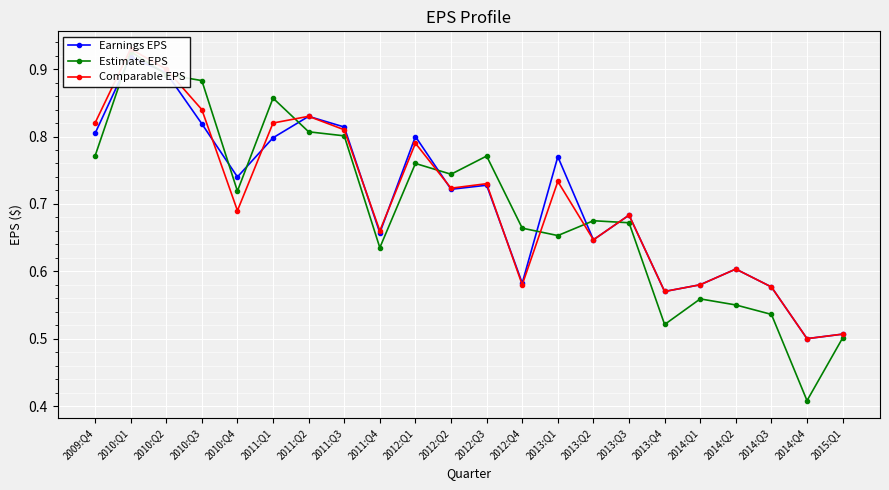

What is the maximum value shown in the chart?

0.9